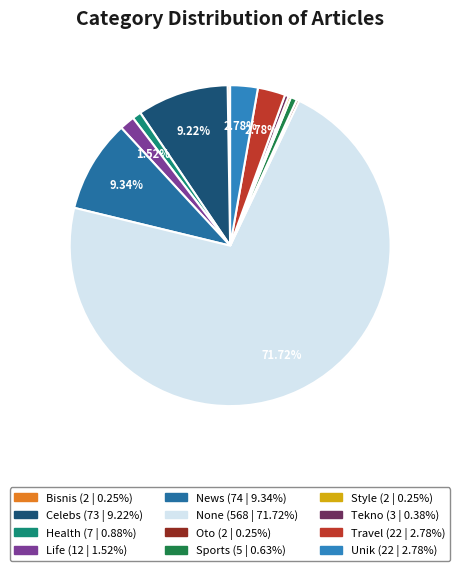

Count the number of slices in the pie.

12